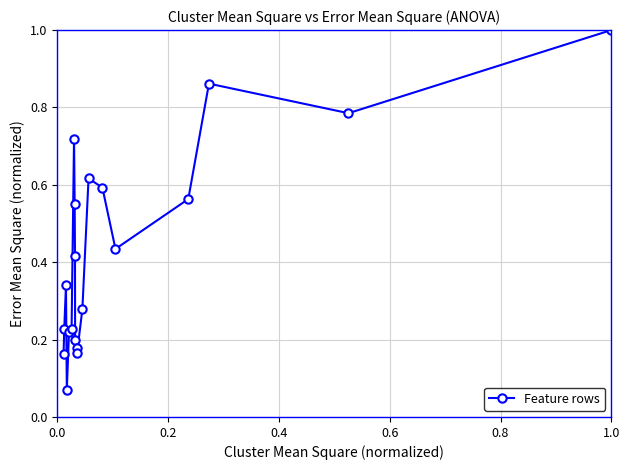

What is the sum of all values?

8.6